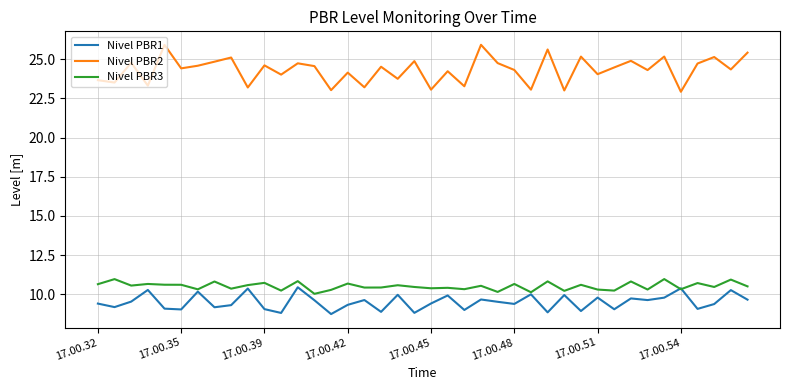

Which series has the widest spread of values?

Nivel PBR2